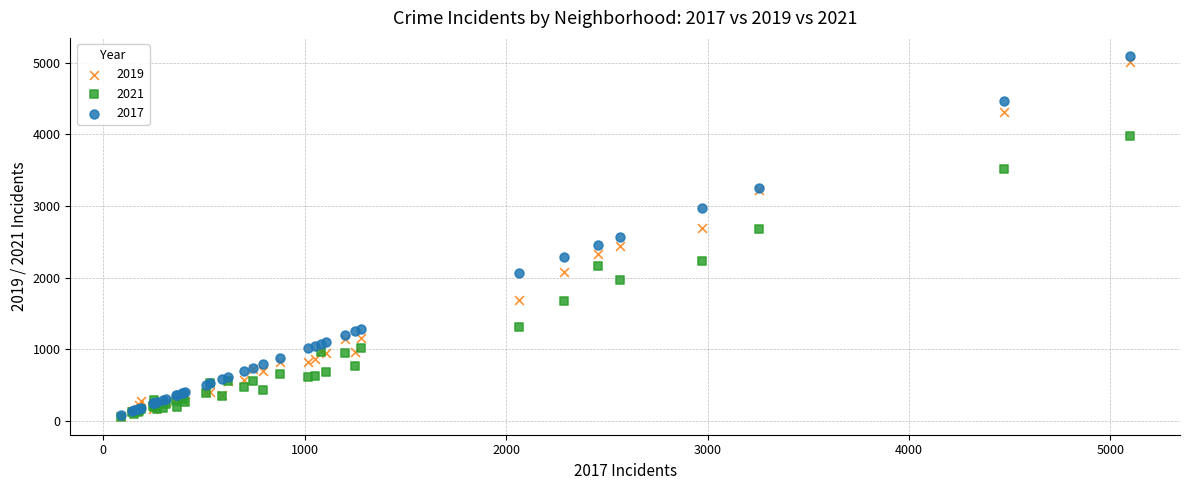

Which series reaches the maximum Y coordinate?

2017